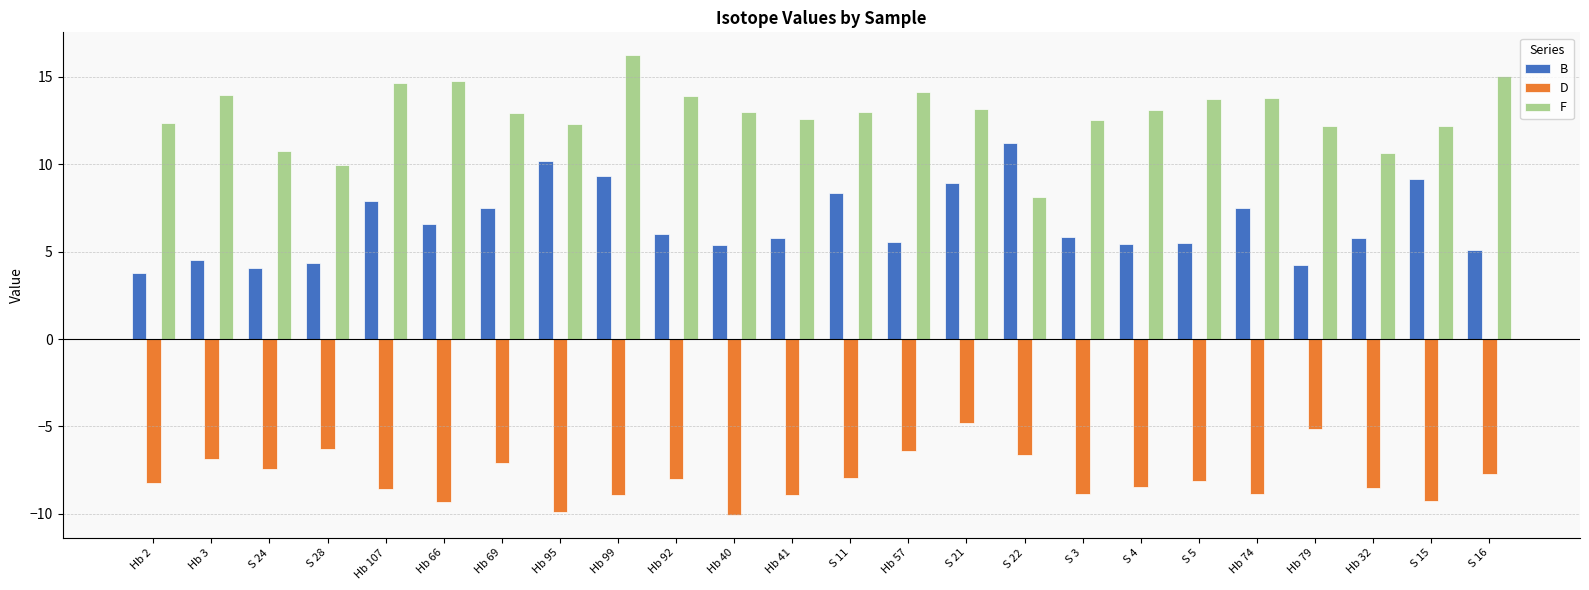

At which label does D reach its peak?

S 21